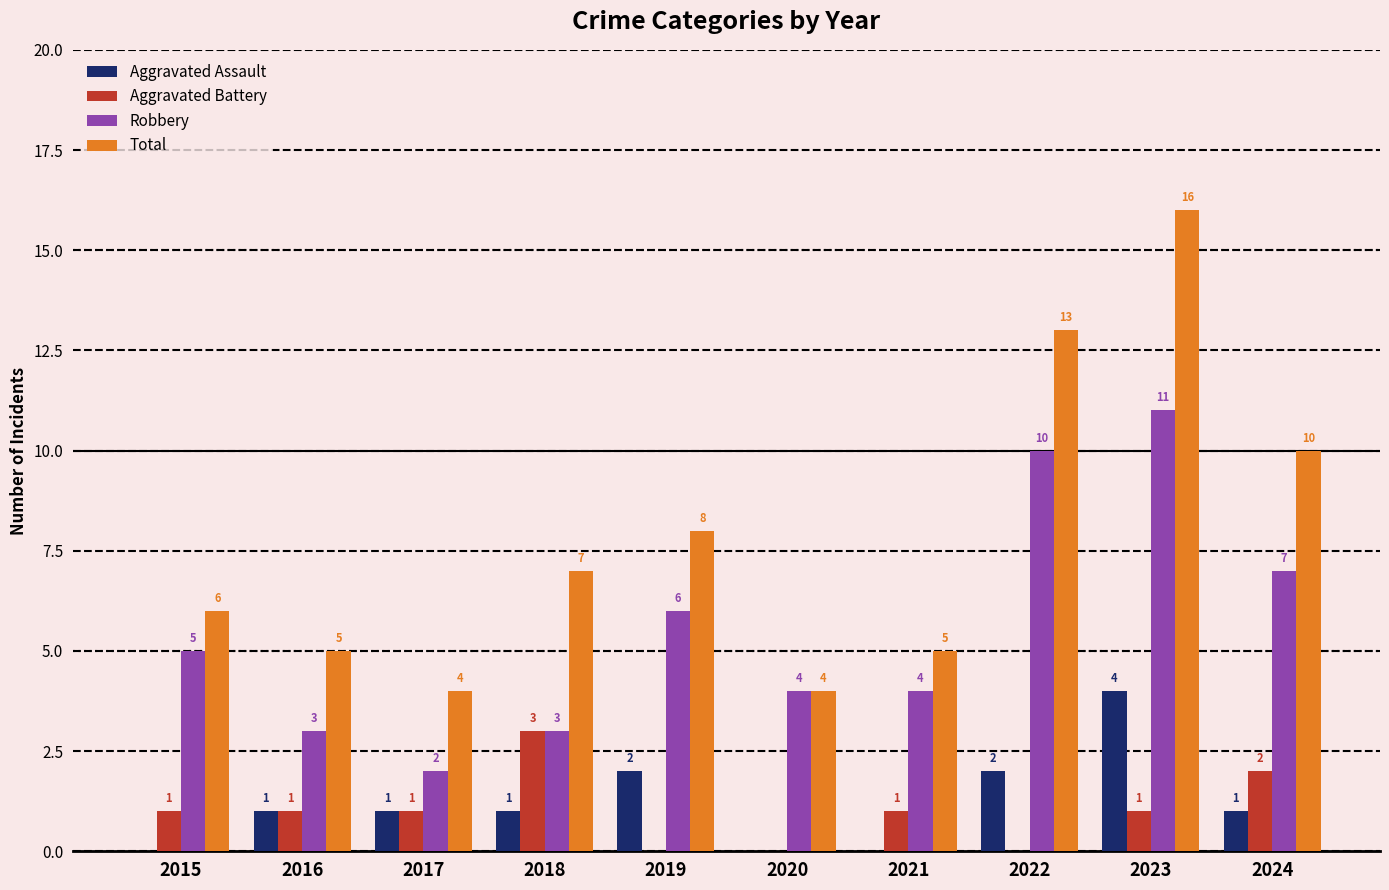

How many groups of bars are there?

10